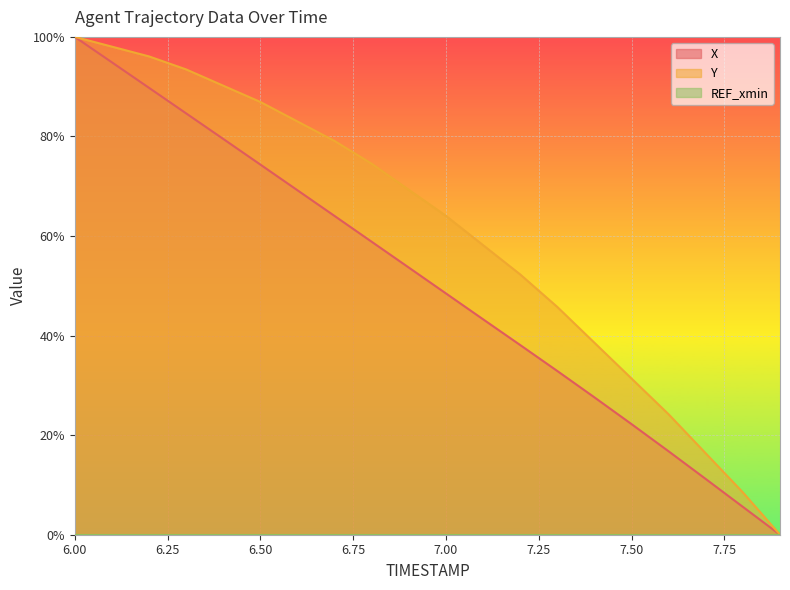

True or false: X and Y intersect in this chart.

False